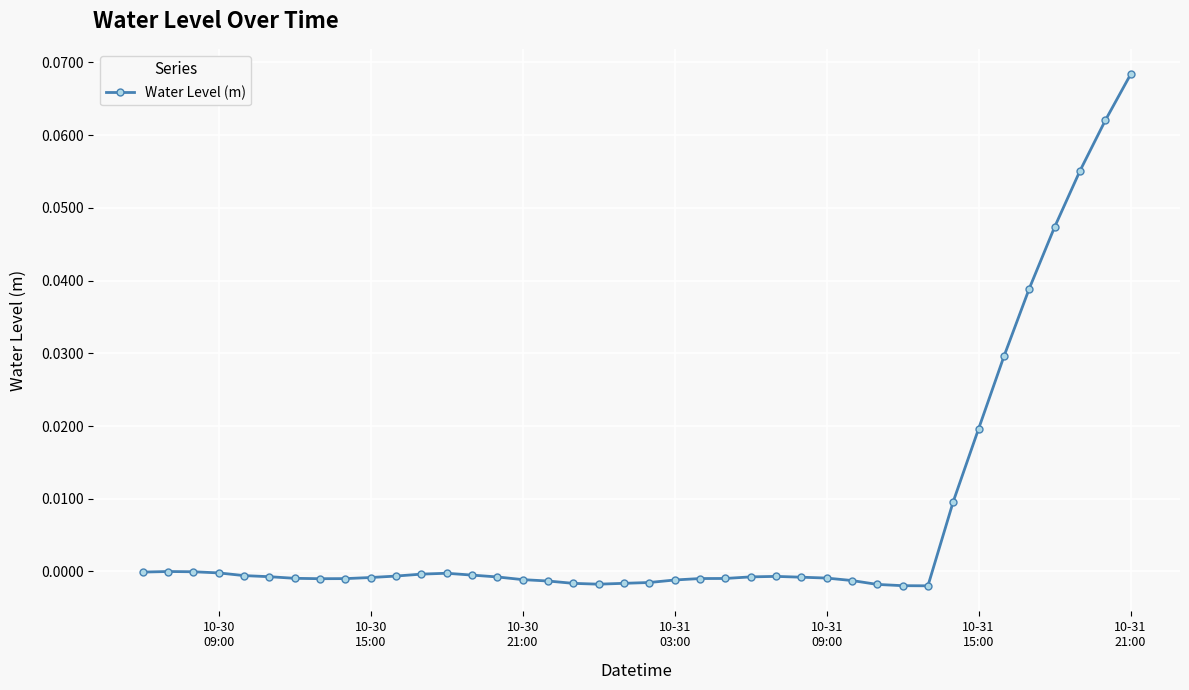

True or false: the data has more than 2 interior local peaks.

True